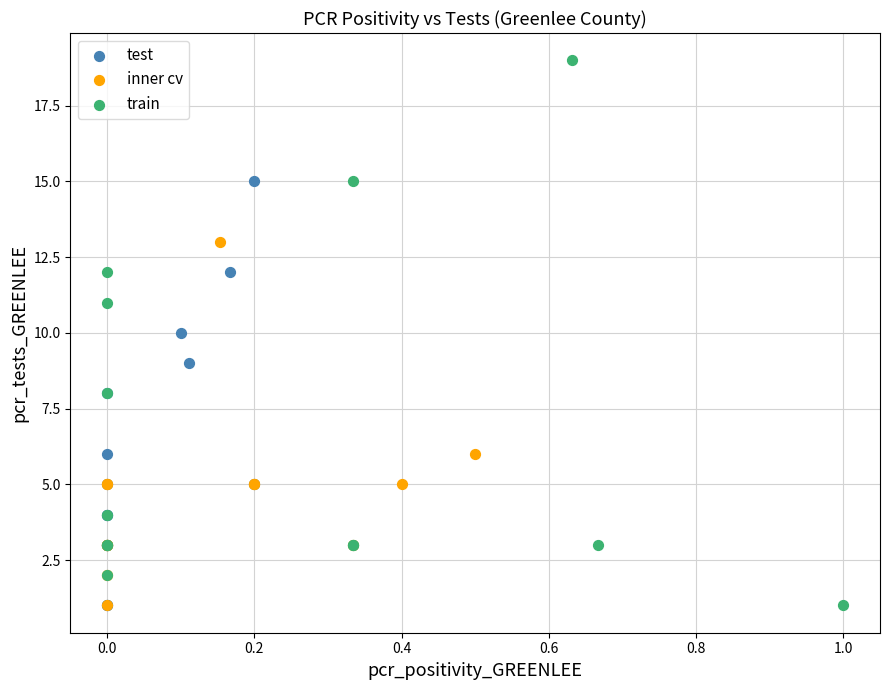

Which series contains the highest Y value?

train